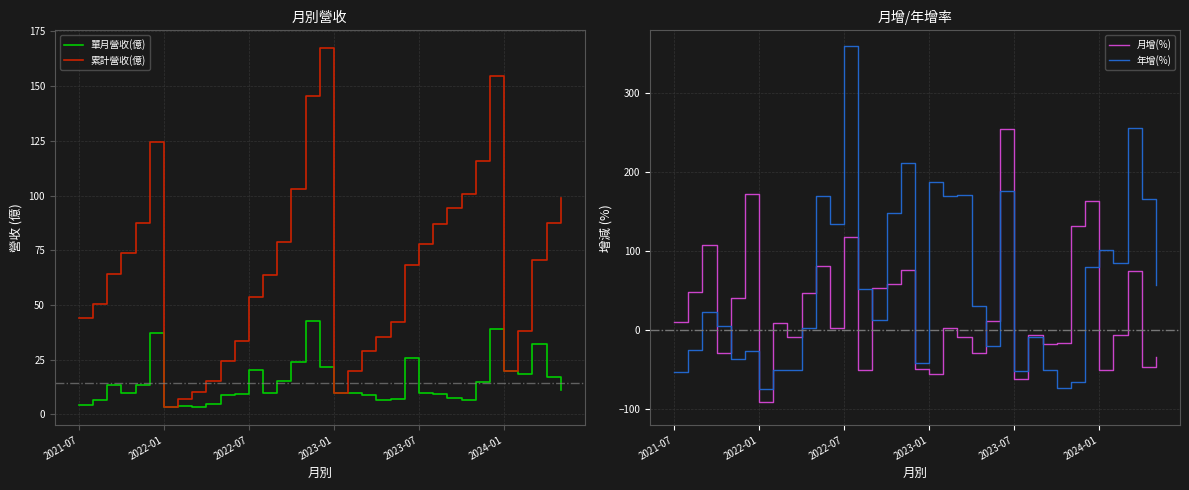

Count the number of categories in the chart.

35